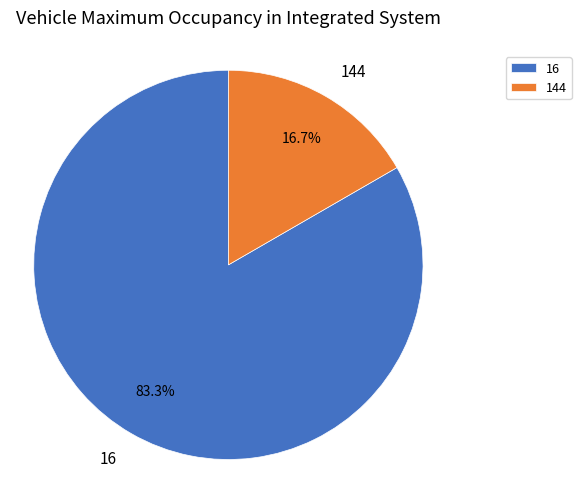

What is the ratio of the value at 16 to the value at 144?

5.0